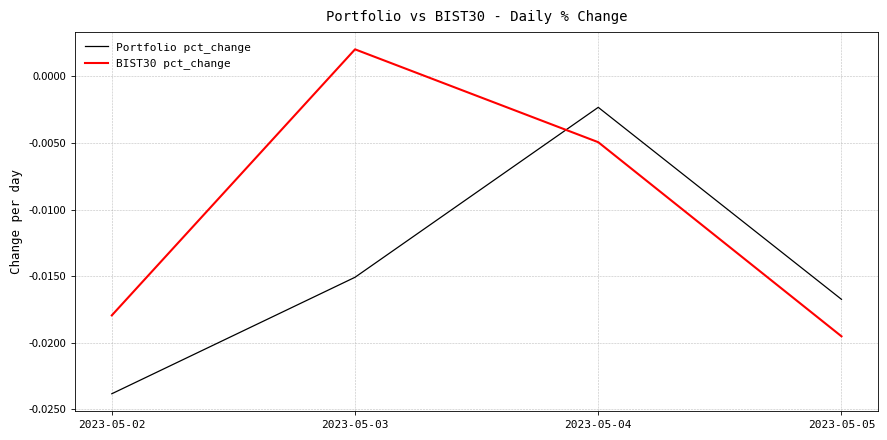

Which series changed the most between 2023-05-03 and 2023-05-04?

Portfolio pct_change